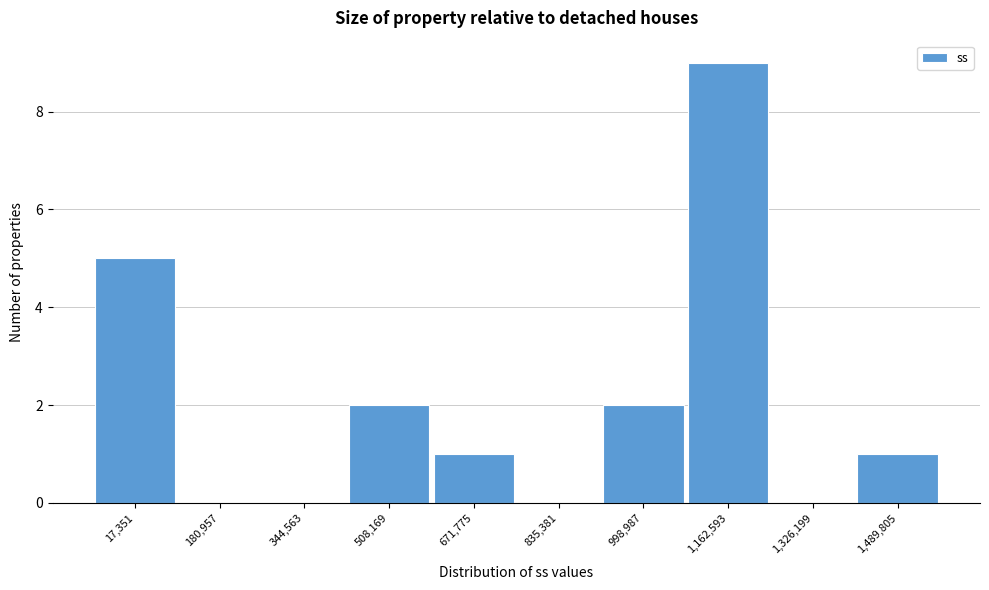

Reading right to left, list all the values displayed in this chart.

1,489,805=1	1,326,199=0	1,162,593=9	998,987=2	835,381=0	671,775=1	508,169=2	344,563=0	180,957=0	17,351=5